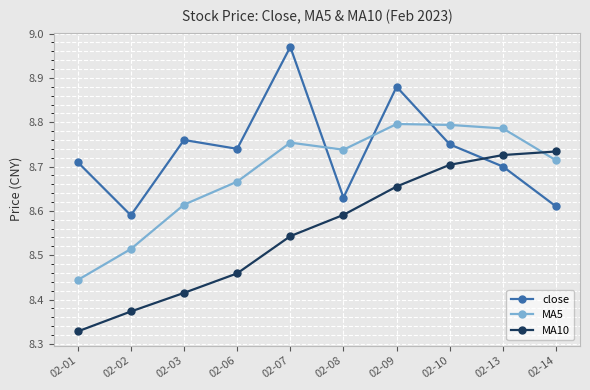

Which category has the lowest value across all series?

02-01